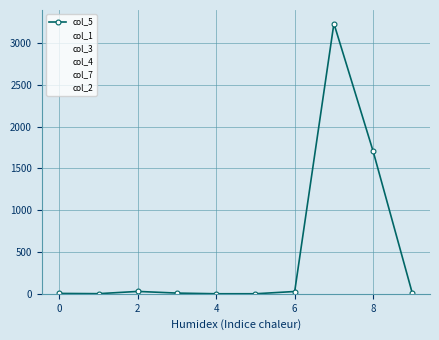

What is the maximum value shown in the chart?

3232